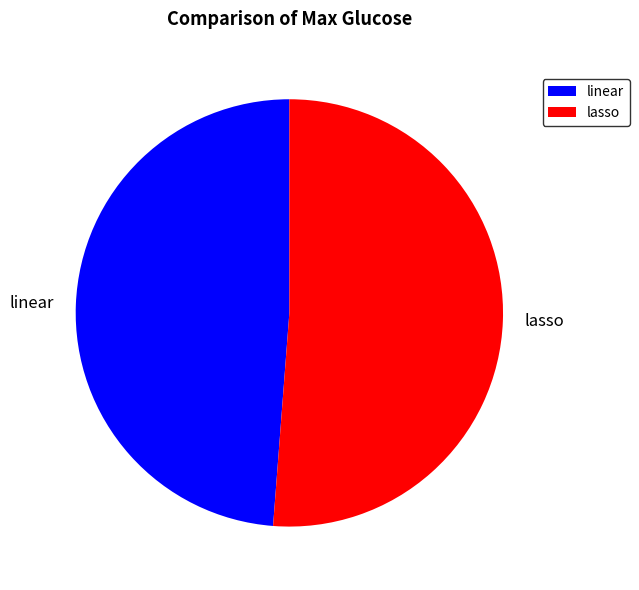

Rank the categories by value from highest to lowest.

lasso, linear